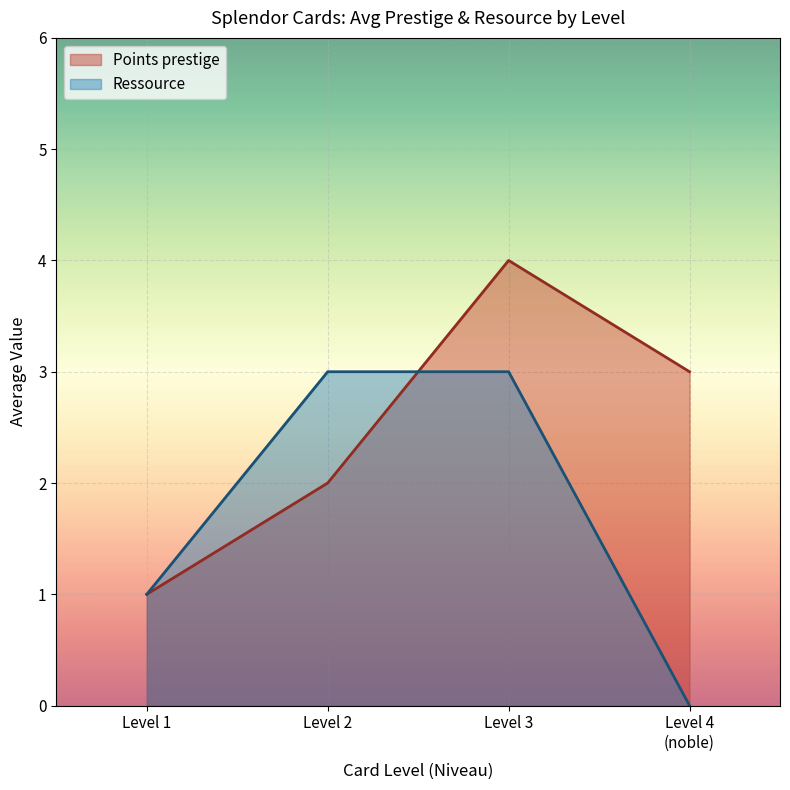

The value of Ressource at Level 2 is 3. True or false?

True